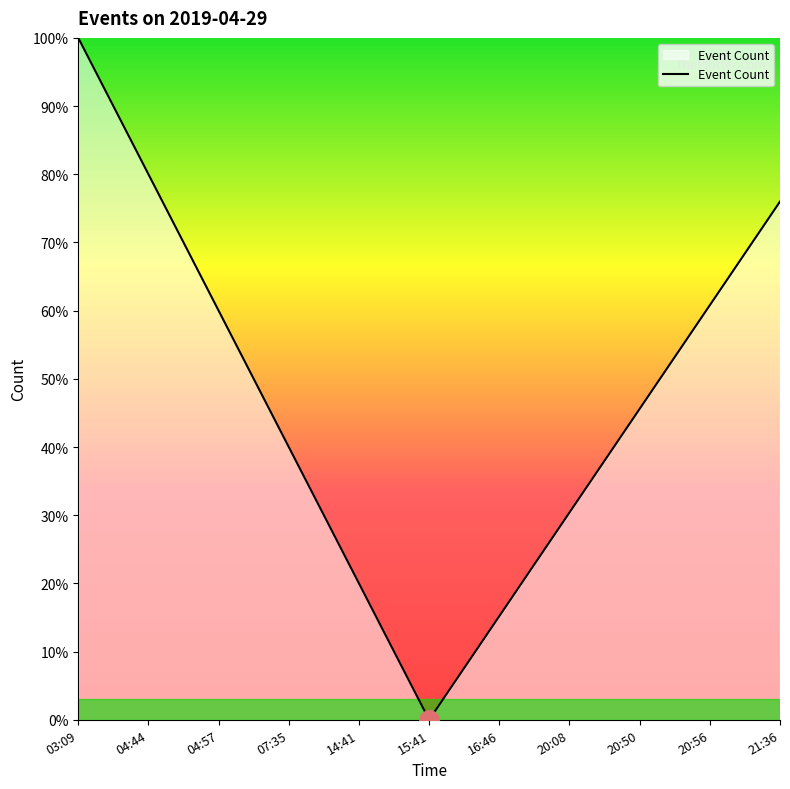

Does the chart display data point markers on the line(s)?

No